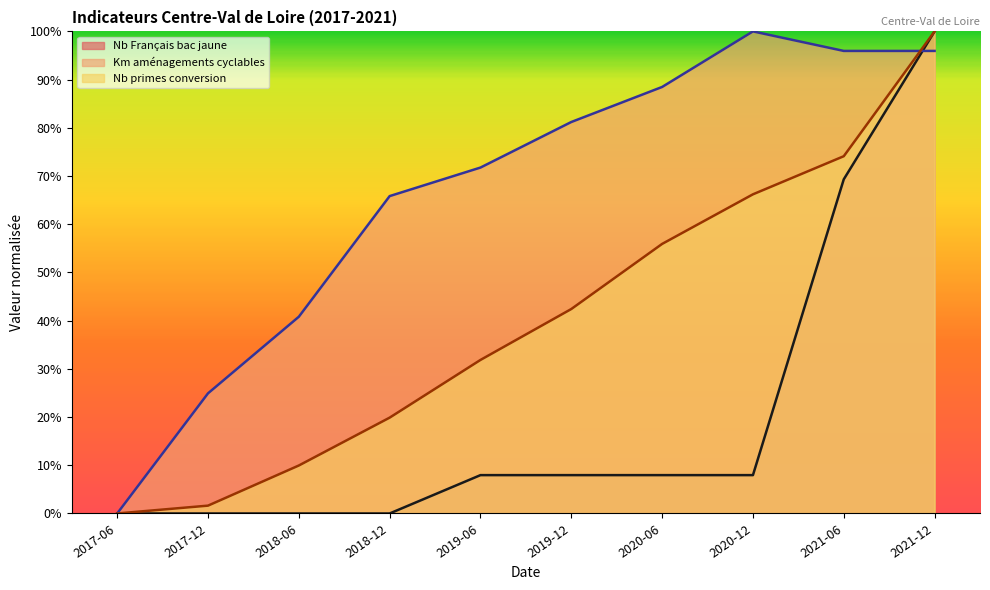

The value of Km aménagements cyclables at 2019-12 is 81.2. True or false?

True